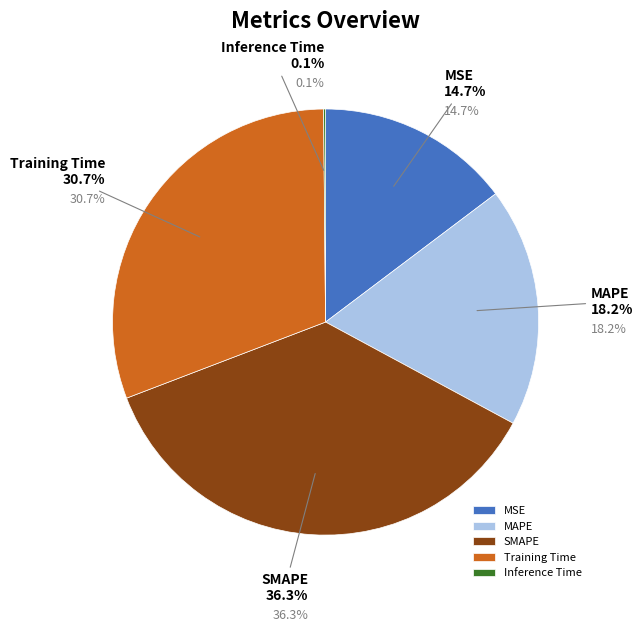

How many segments does this pie chart have?

5